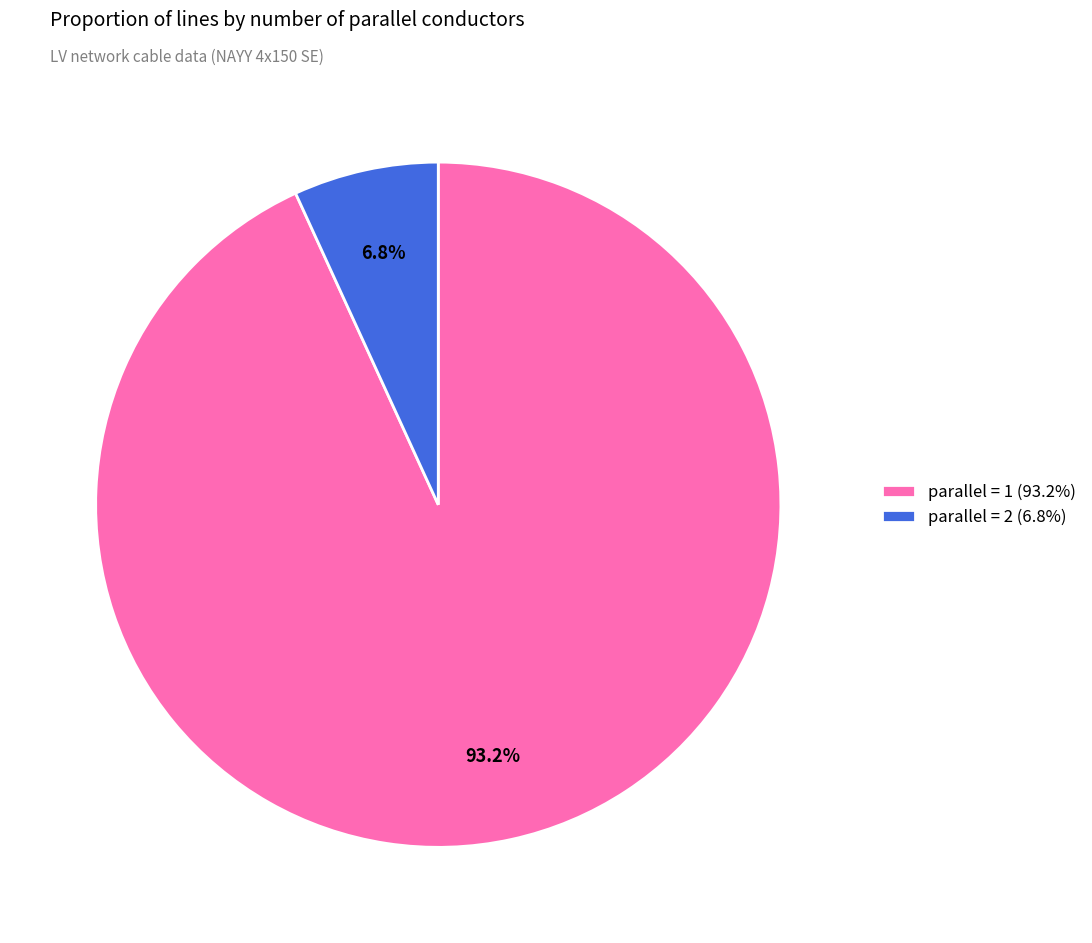

Do parallel = 1 (93.2%) and parallel = 2 (6.8%) together represent more than half of the pie?

Yes